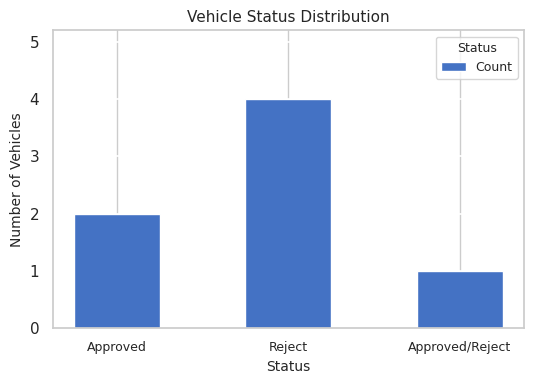

Are the bars grouped side by side (vs. stacked)?

No